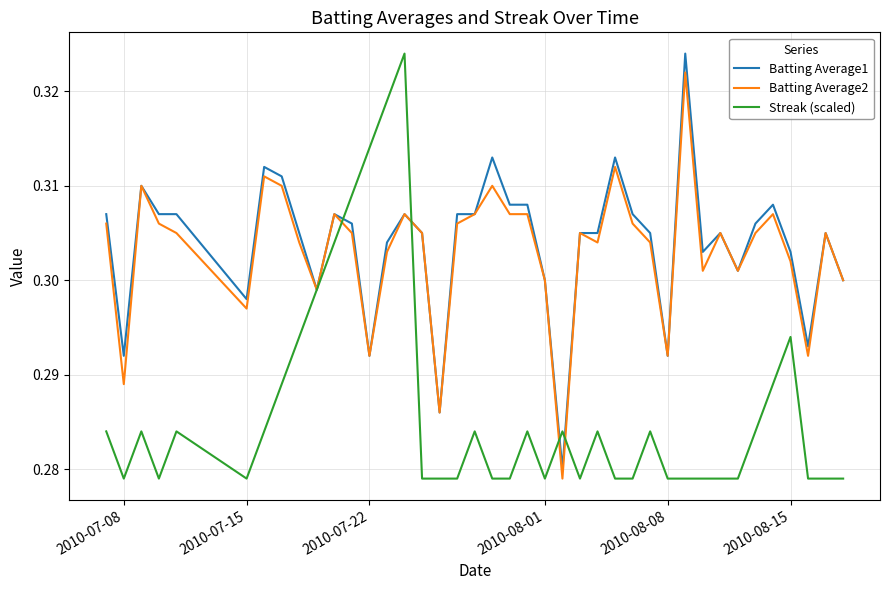

Which series has the largest range (max minus min)?

Streak (scaled)